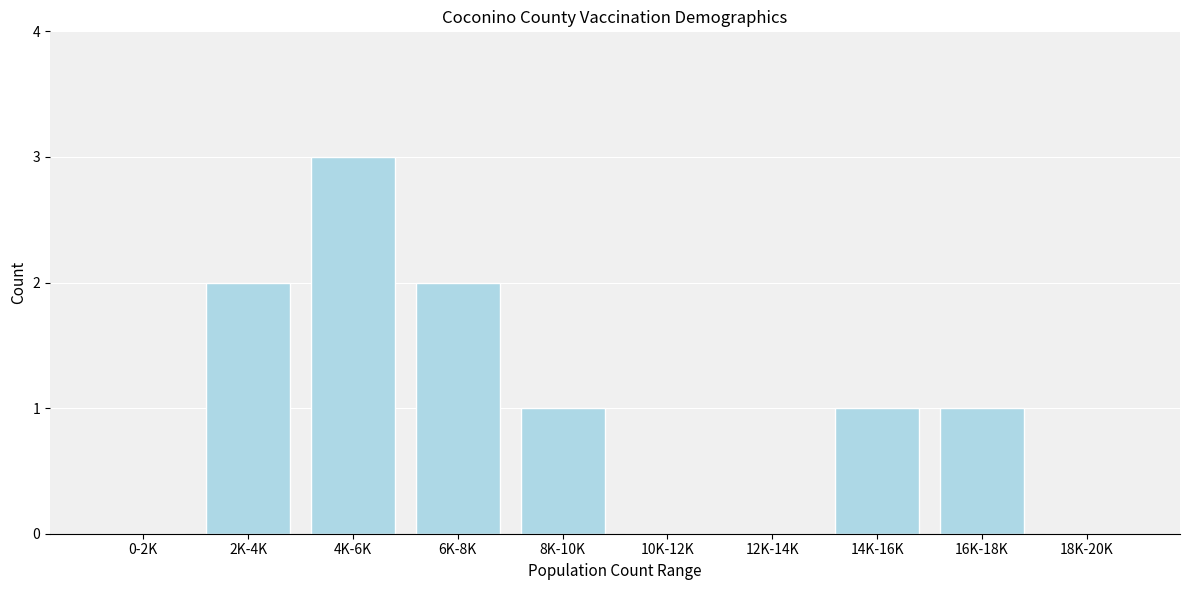

Reading right to left, extract all data points from this chart.

18K-20K=0	16K-18K=1	14K-16K=1	12K-14K=0	10K-12K=0	8K-10K=1	6K-8K=2	4K-6K=3	2K-4K=2	0-2K=0